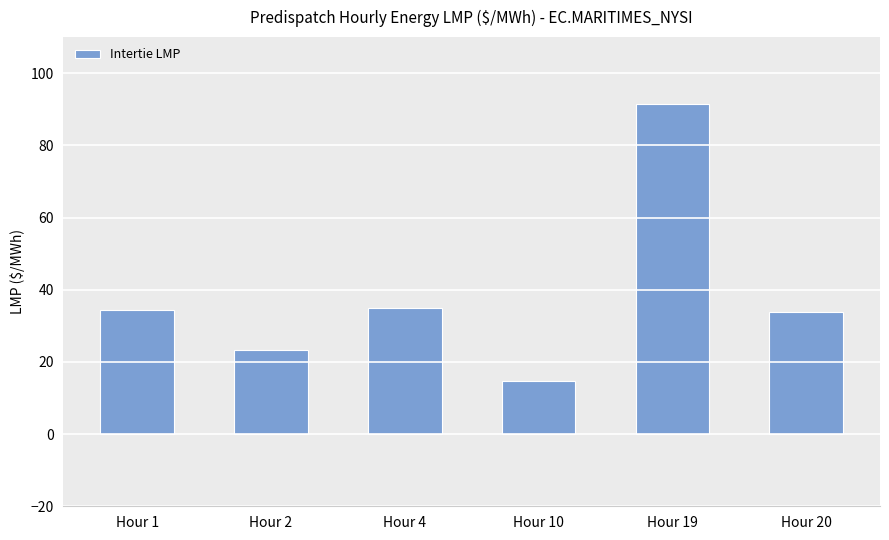

How many series are shown in this chart?

1